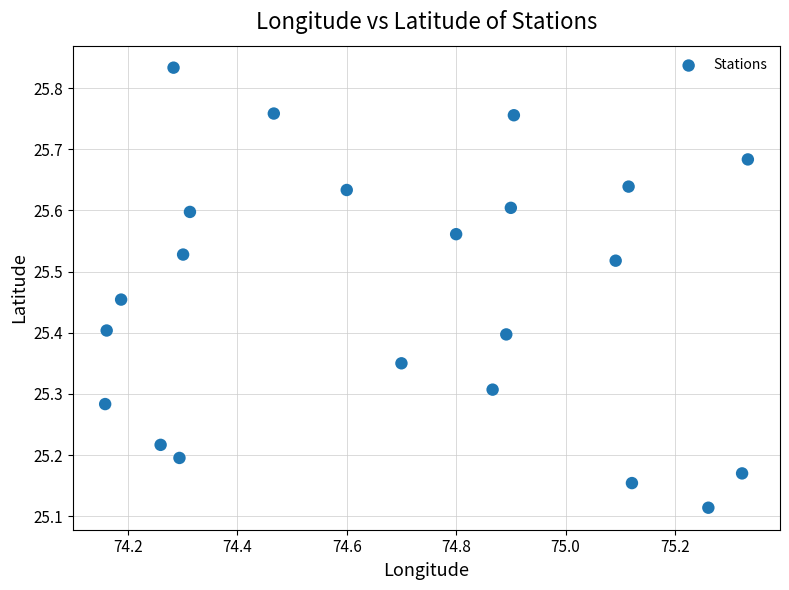

What is the range of Y values (max minus min)?

0.7